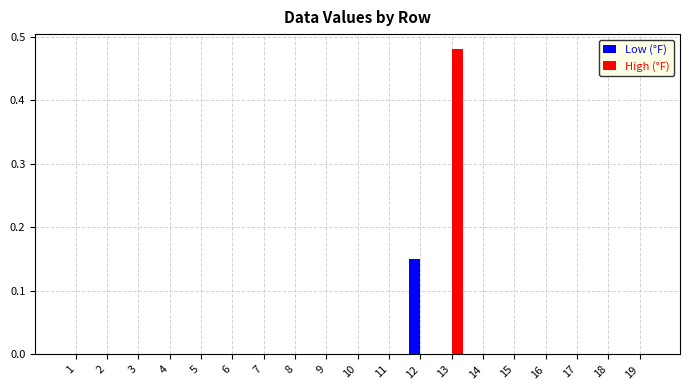

How many distinct data groups are displayed?

2